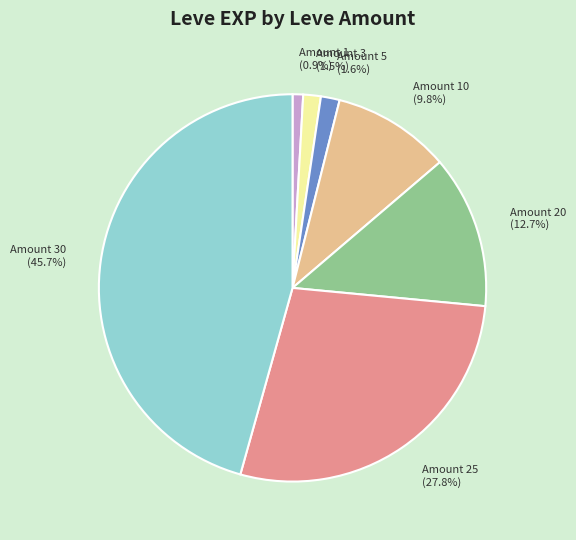

Does any single category account for the majority?

No